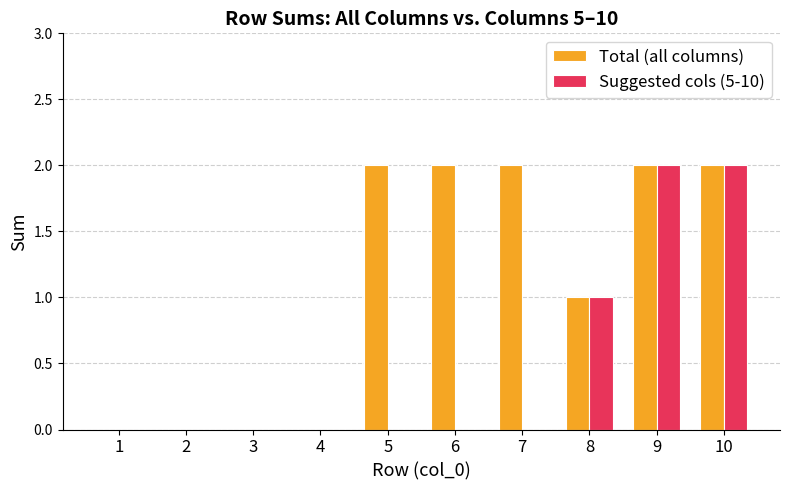

The Total (all columns) series shows 1 at 6. True or false?

False